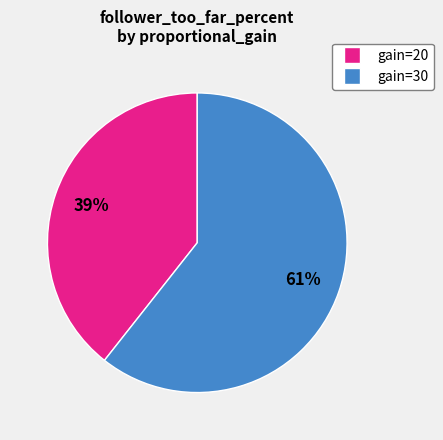

Is there any slice that represents more than half of the pie?

Yes